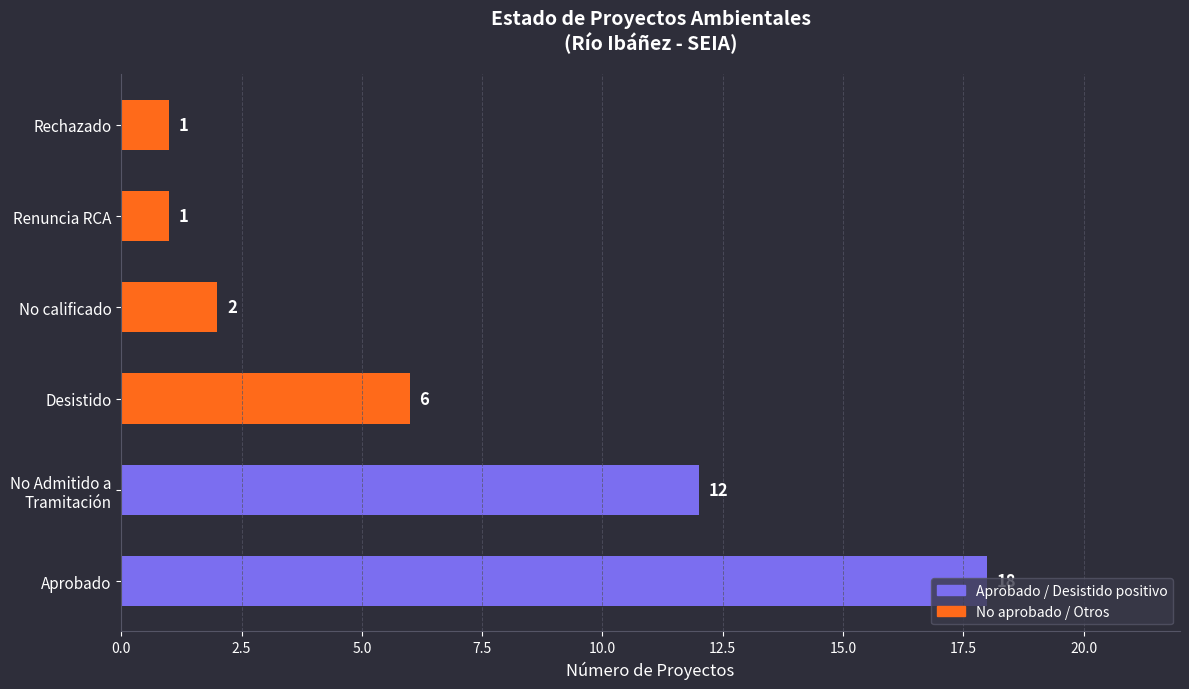

What is the sum of all values?

40